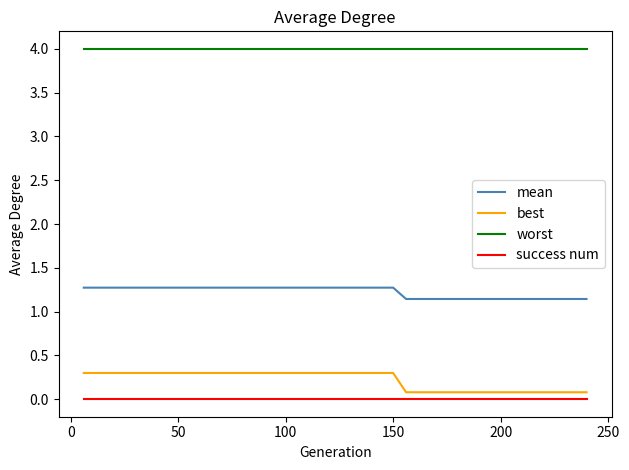

What is the greatest value displayed?

4.0